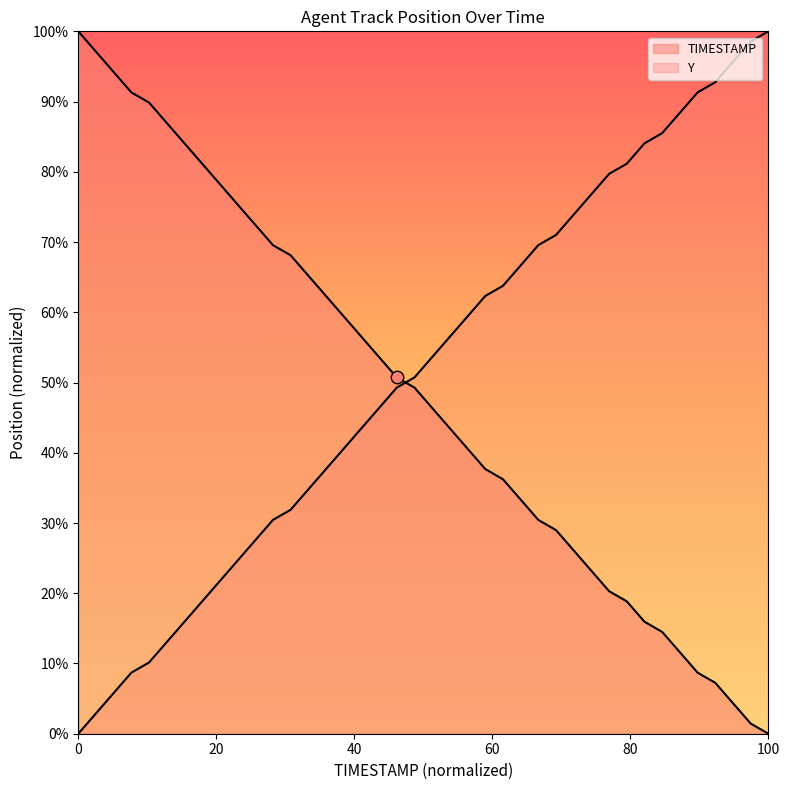

Is the value of Y at 126.7 greater than the value of TIMESTAMP at 124.5?

No